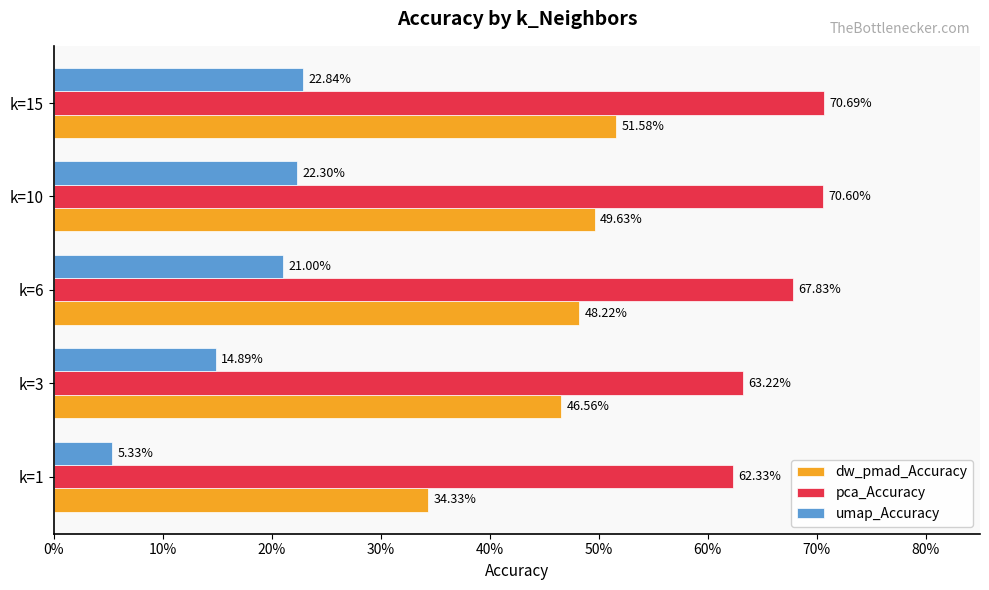

What are all the series names shown in the legend?

dw_pmad_Accuracy, pca_Accuracy, umap_Accuracy